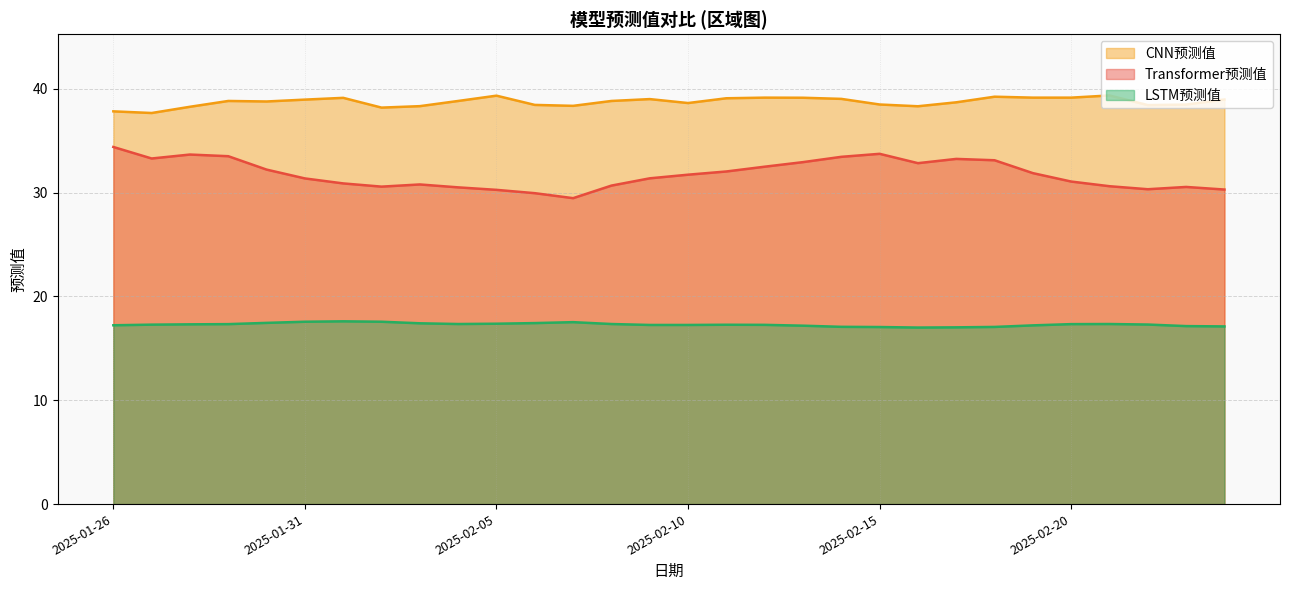

At 2025-01-26, list the series in order from largest to smallest.

CNN预测值, Transformer预测值, LSTM预测值